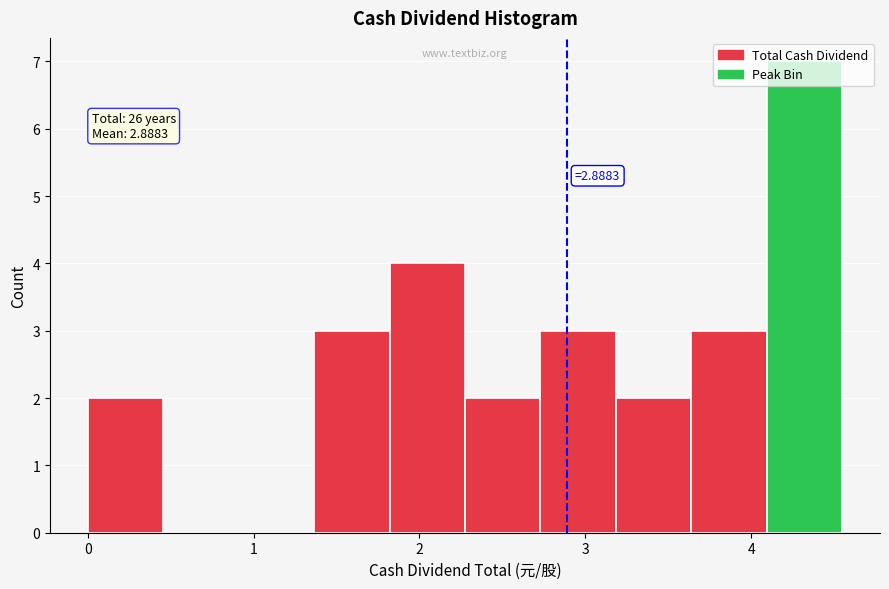

Over which range of the x-axis is the bar tallest?

4.1 to 4.6